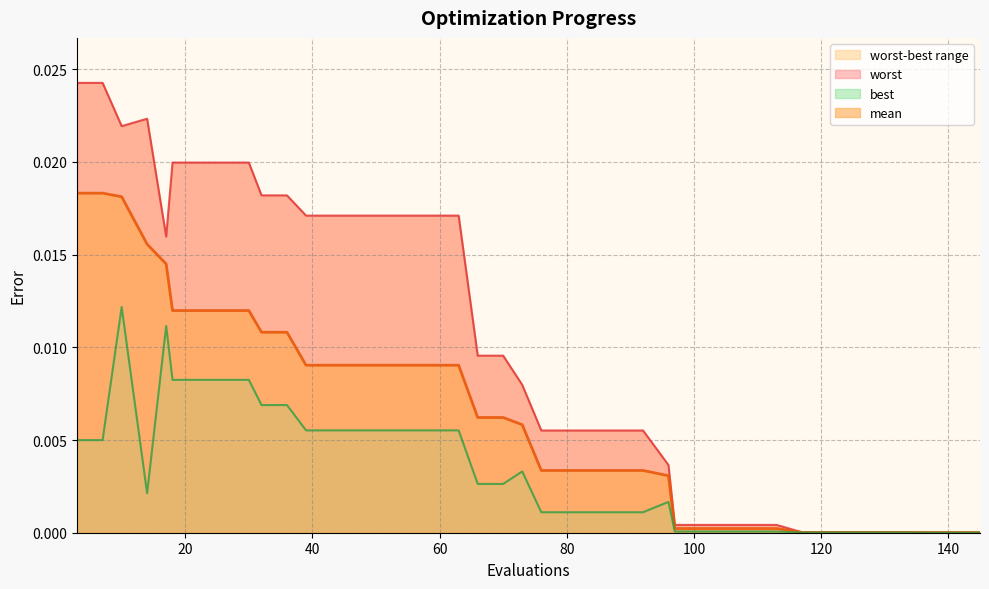

True or false: best has a value of 0.0 at 133.

False